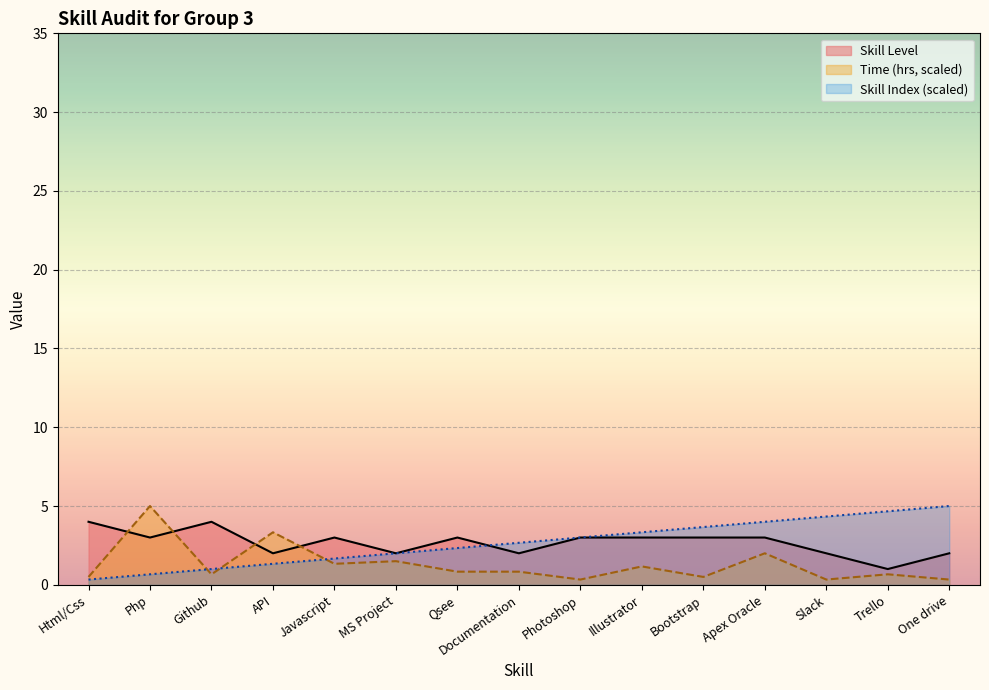

What is the smallest value displayed?

0.3